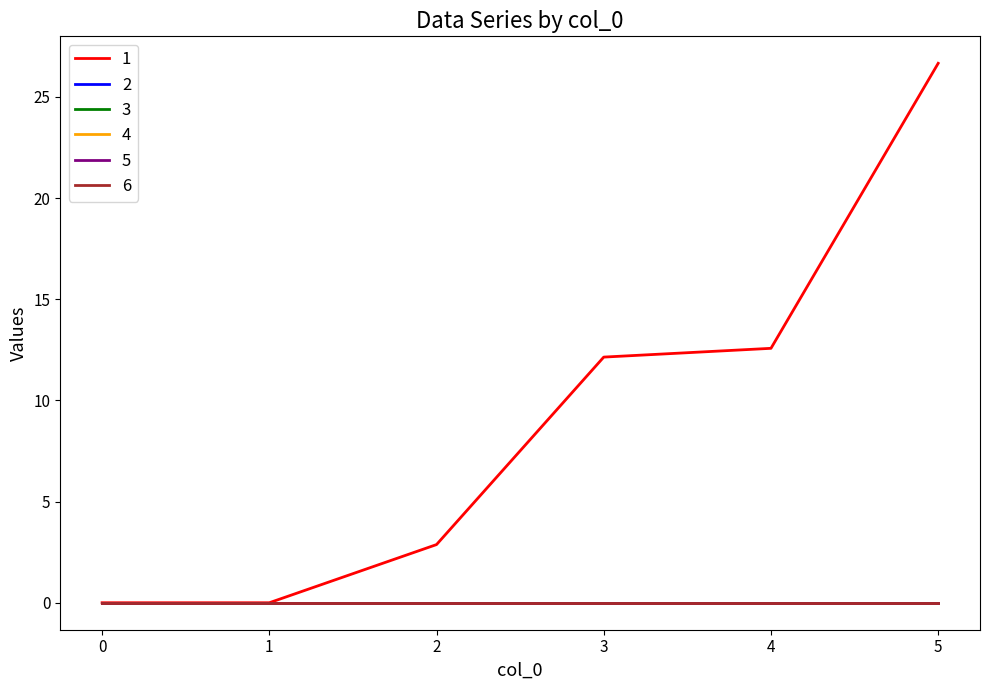

Is this an area chart (filled region under the line)?

No